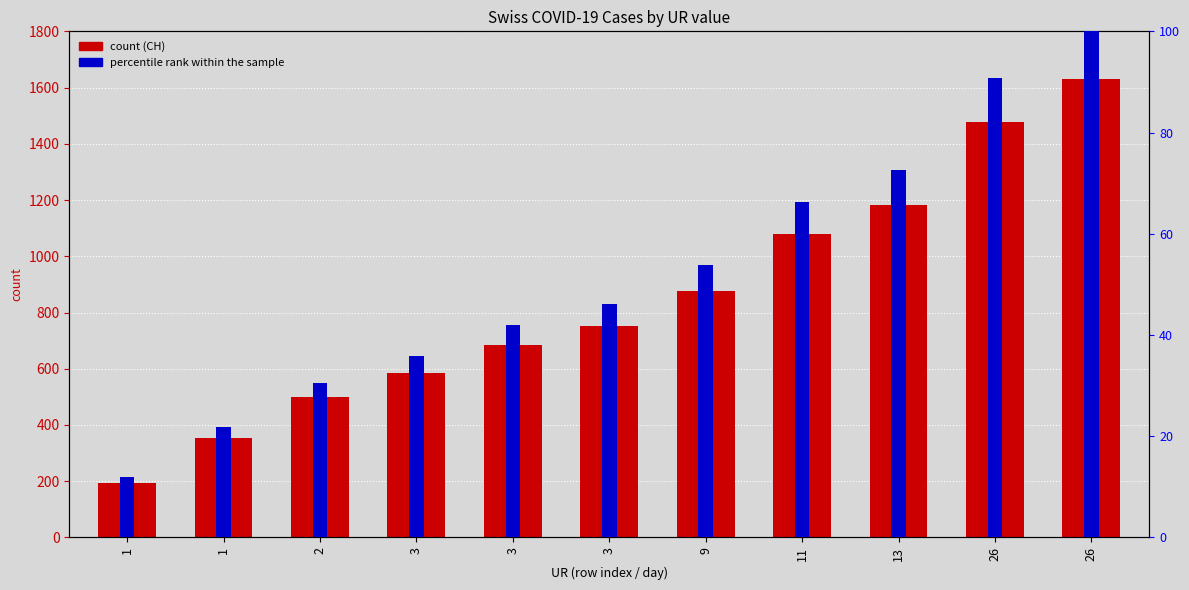

Count the number of data series in this chart.

2